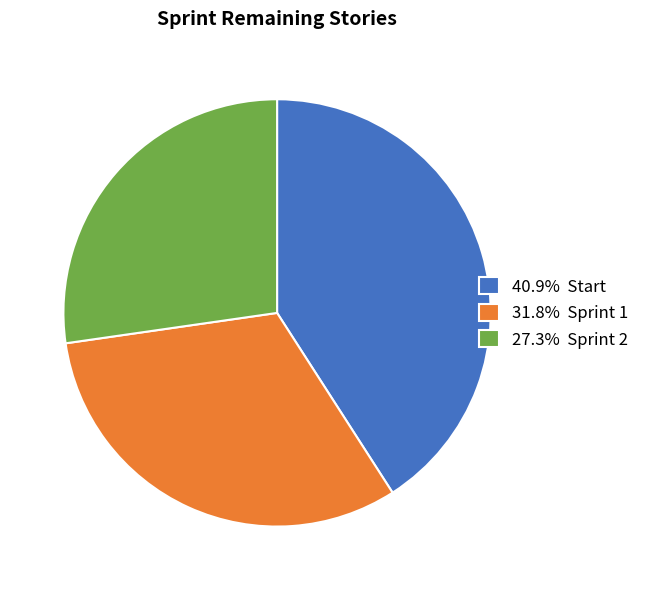

How many slices are in this pie chart?

3